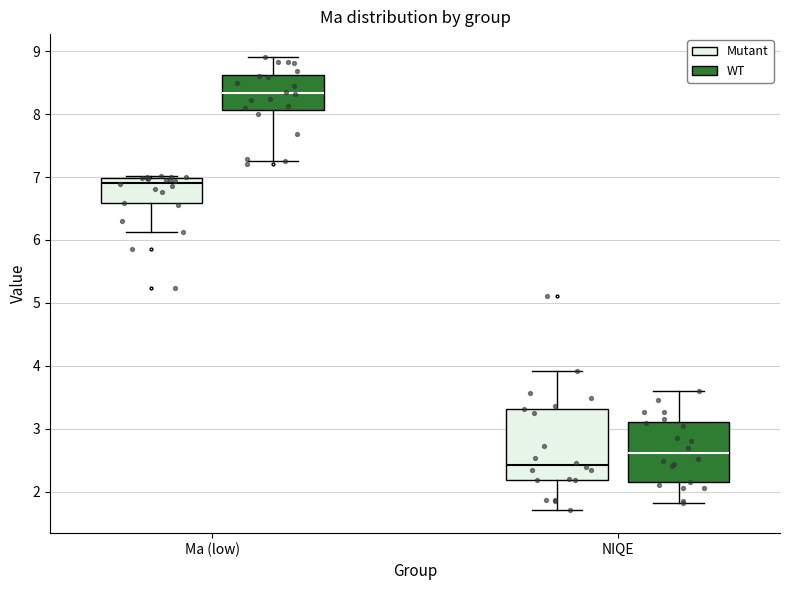

Reading left to right, read every box against the y-axis: the position of its median line, the range the box covers, and the ends of its whiskers. The values are not printed on the chart, so give them approximately, as read against the axis.

Ma (low) (Mutant): median 6.9, box 6.6 to 7.0, whiskers 6.1 to 7.0 (just above the box's upper edge)
Ma (low) (WT): median 8.3, box 8.1 to 8.6, whiskers 7.3 to 8.9
NIQE (Mutant): median 2.4, box 2.2 to 3.3, whiskers 1.7 to 3.9
NIQE (WT): median 2.6, box 2.1 to 3.1, whiskers 1.8 to 3.6